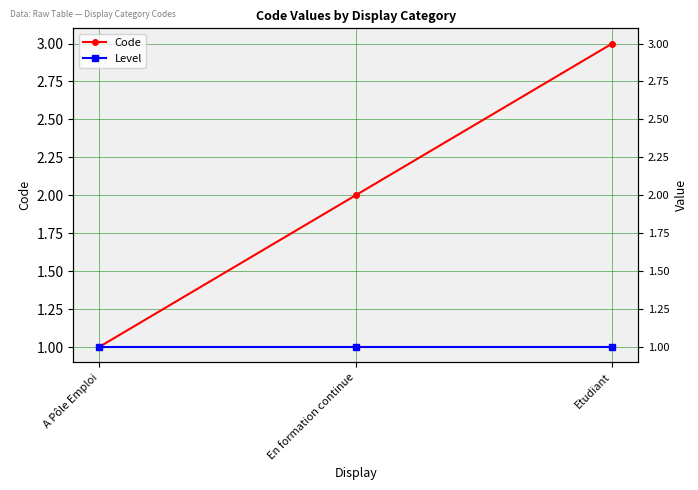

How many lines are shown in the chart?

2